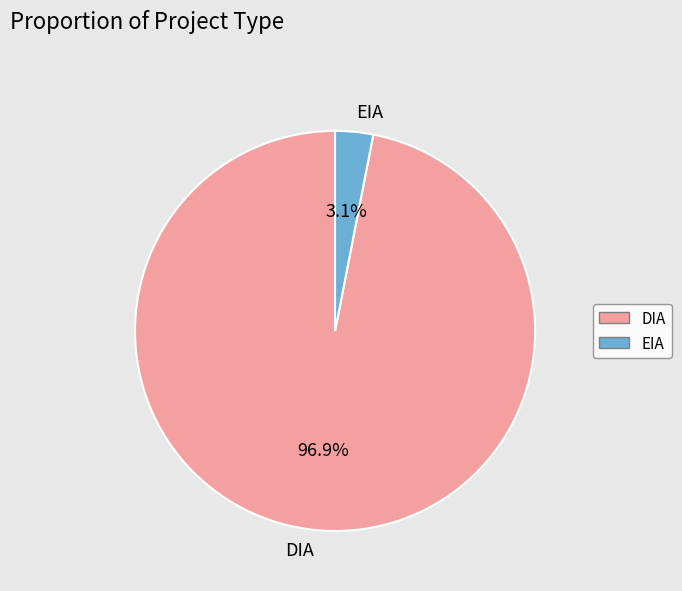

To the nearest percent, what percentage of the pie is DIA?

97%